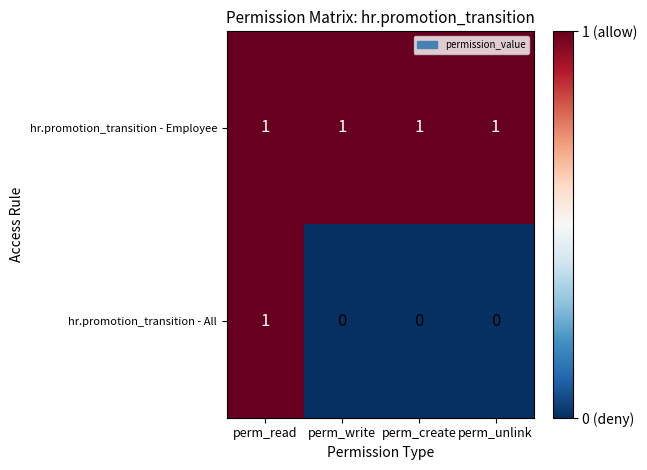

Rank the series at perm_unlink from lowest to highest value.

hr.promotion_transition - All, hr.promotion_transition - Employee